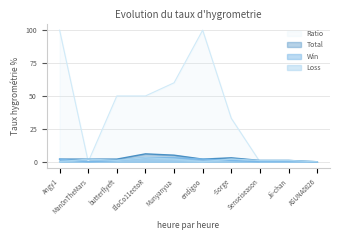

In Win, how many points are lower than both neighbors (excluding endpoints)?

1